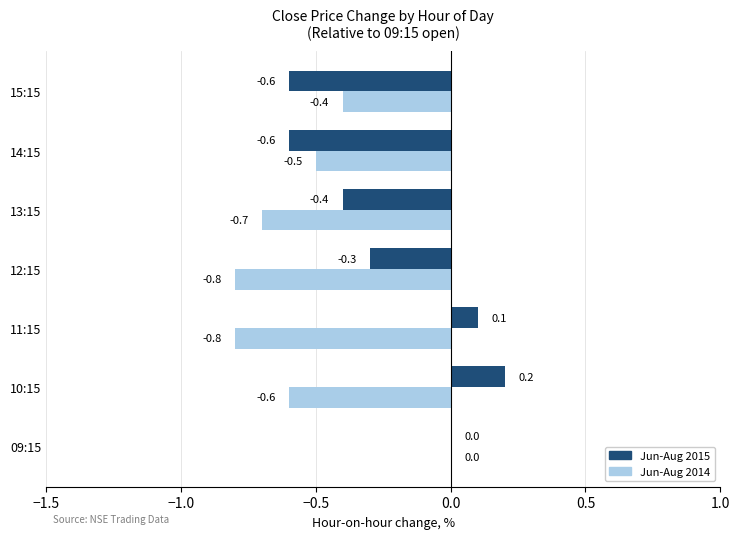

Where is Jun-Aug 2014 nearest to the value 0?

09:15